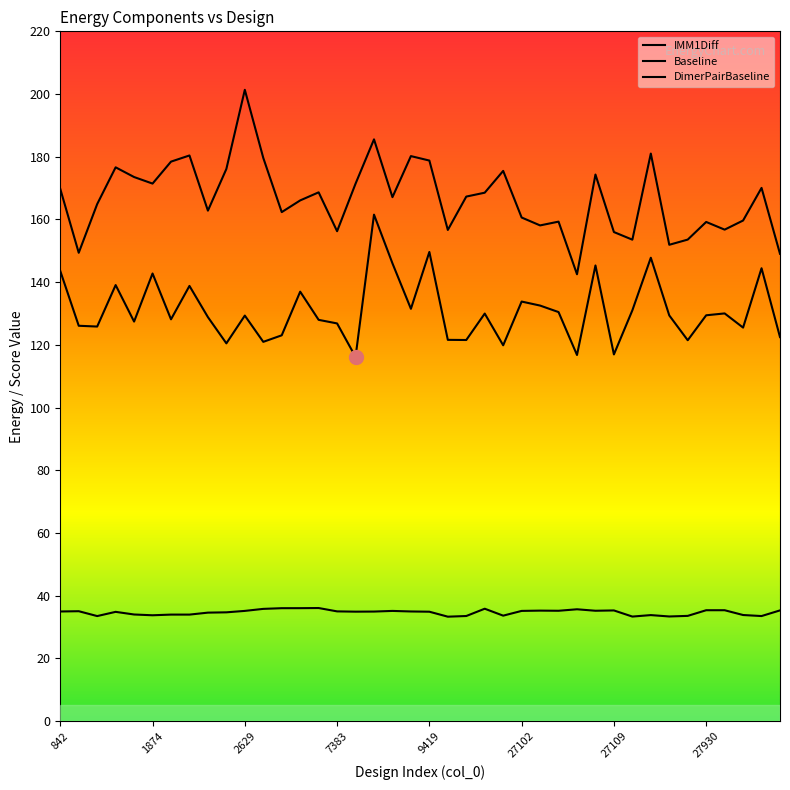

Does the chart display data point markers on the line(s)?

No